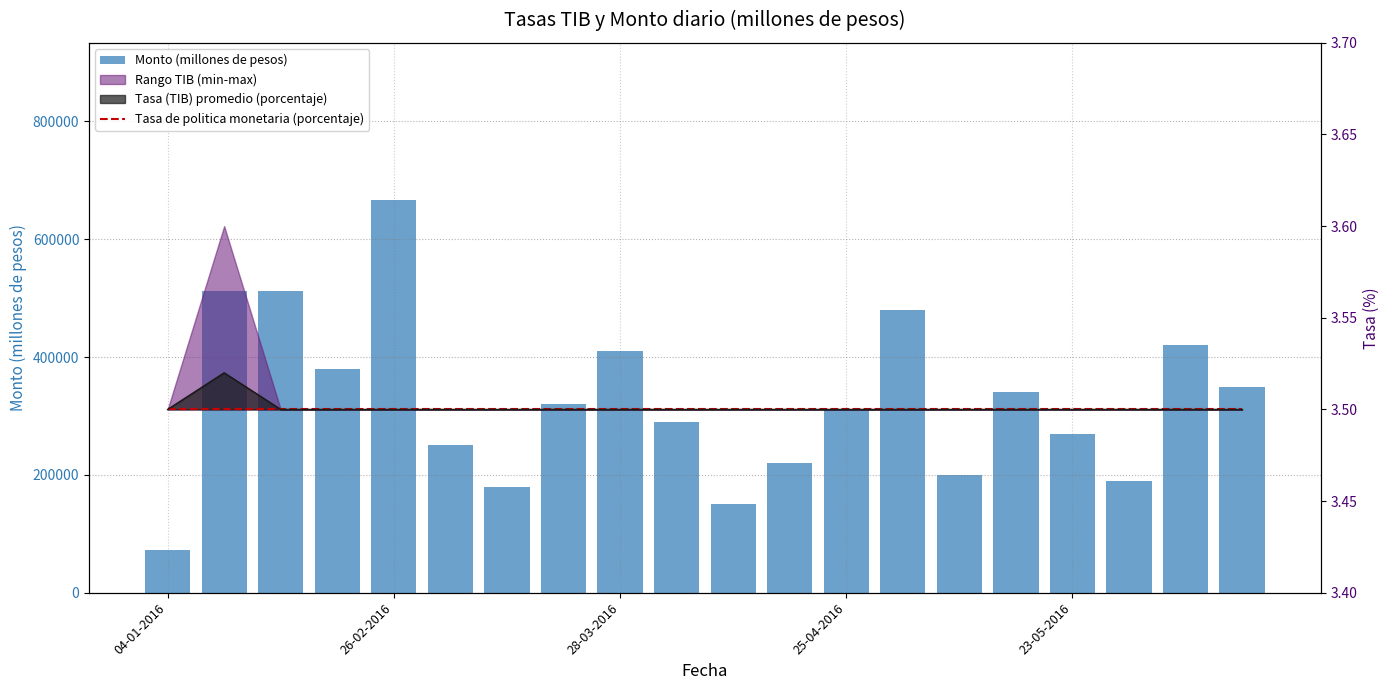

What is the spread (max minus min) of values at 5?

249996.5